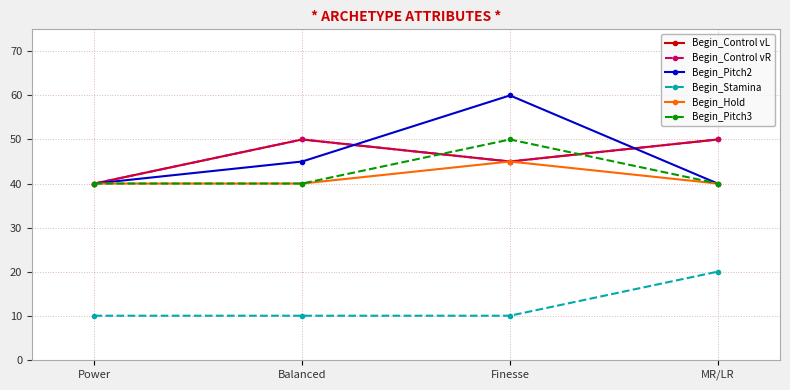

Does the chart have visible grid lines?

Yes